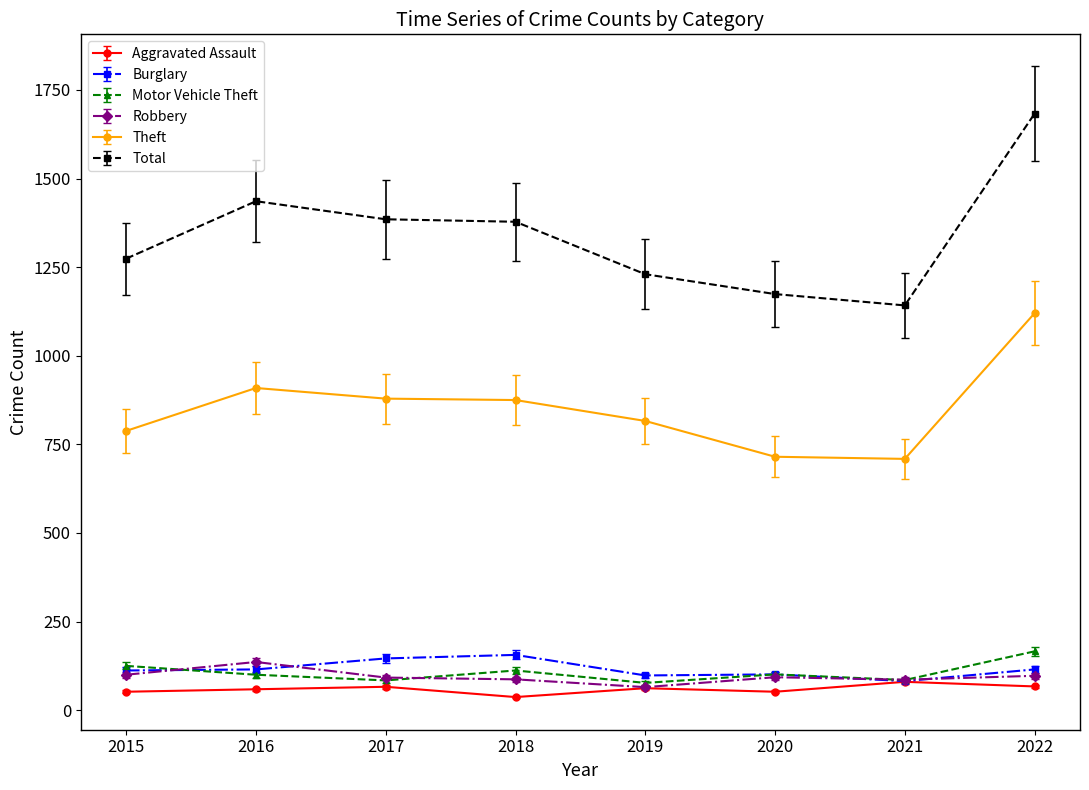

Which series has the widest spread of values?

Total